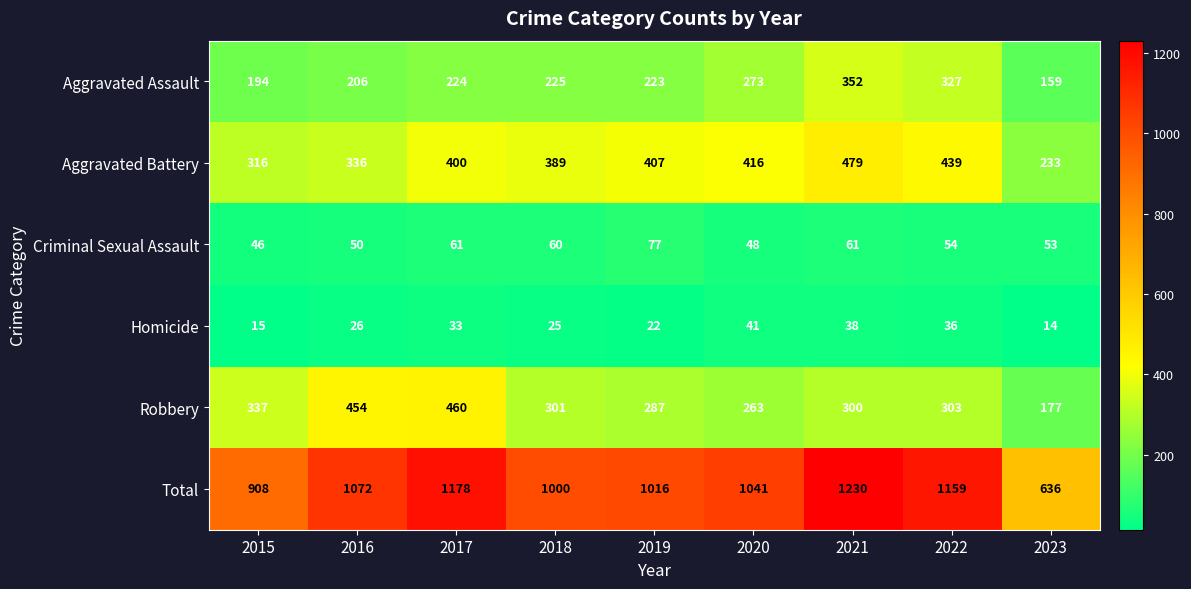

At which category does the chart reach its peak across all series?

2021